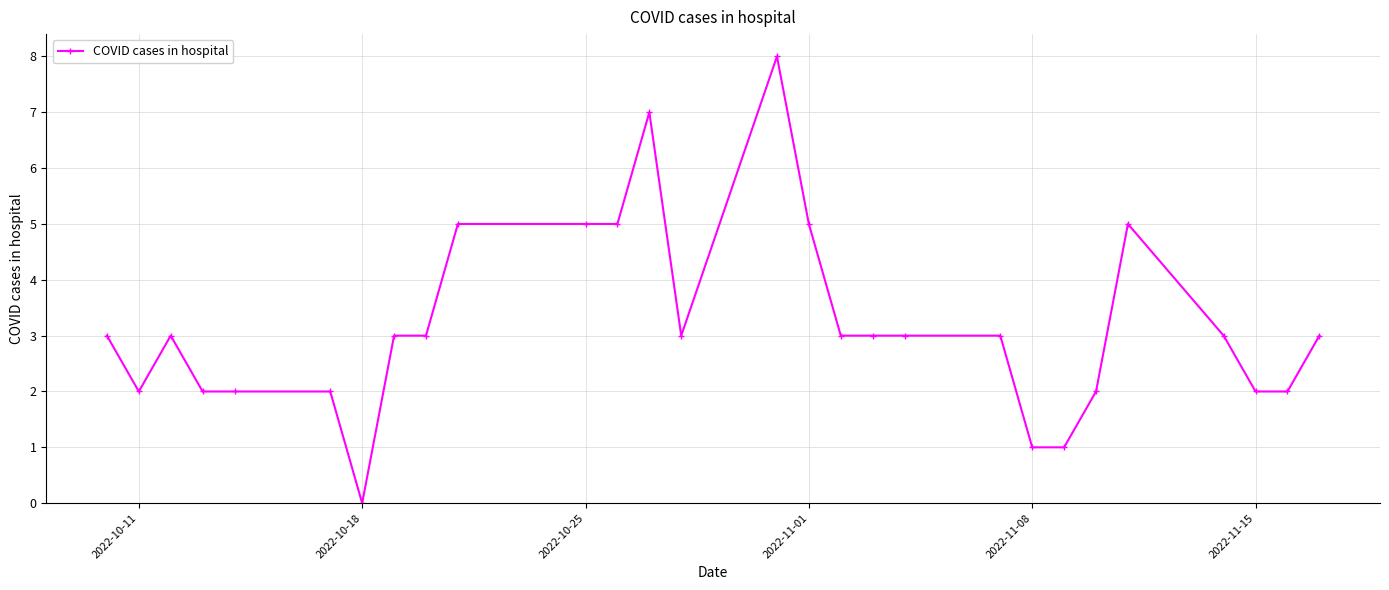

What is the value of the 15th point from the left?

8